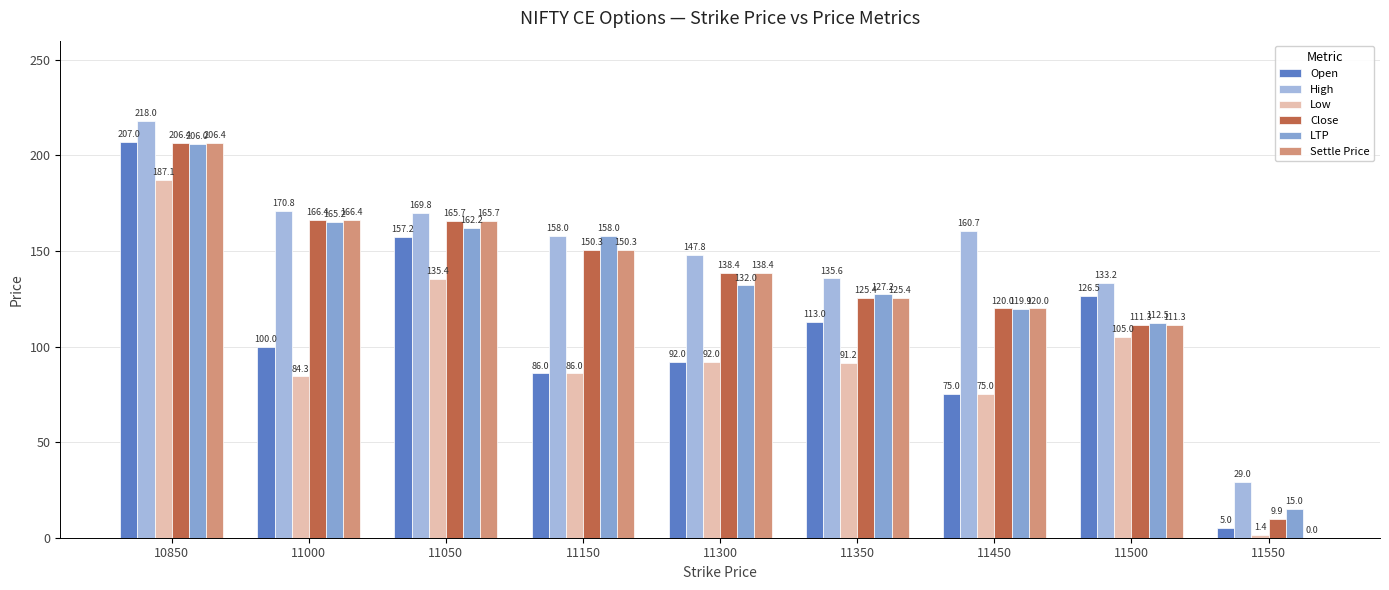

At which label is LTP closest to 110?

11500